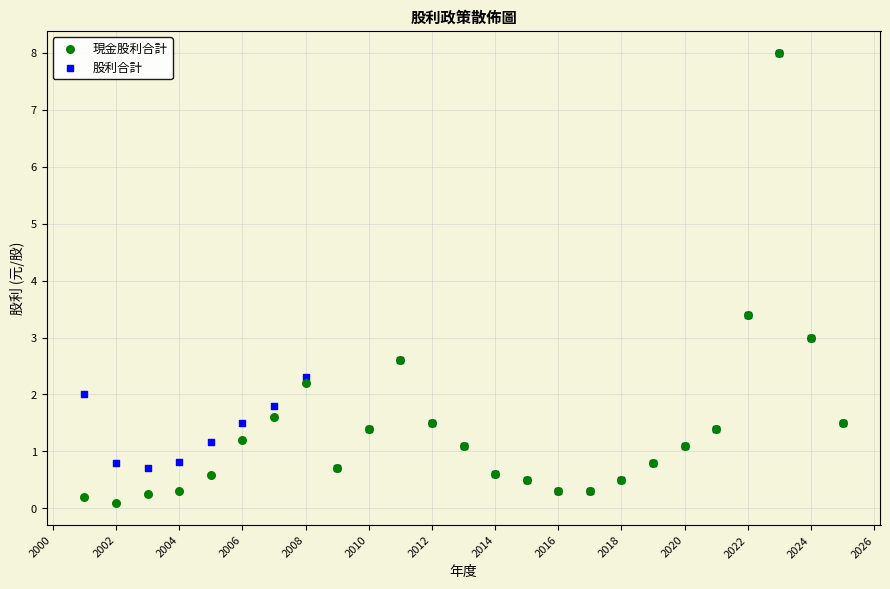

What are all the series names shown in the legend?

現金股利合計, 股利合計